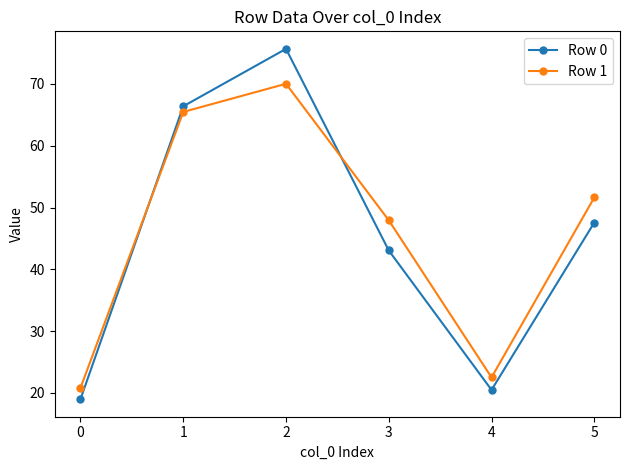

Which category has the lowest value in the Row 0 series?

0